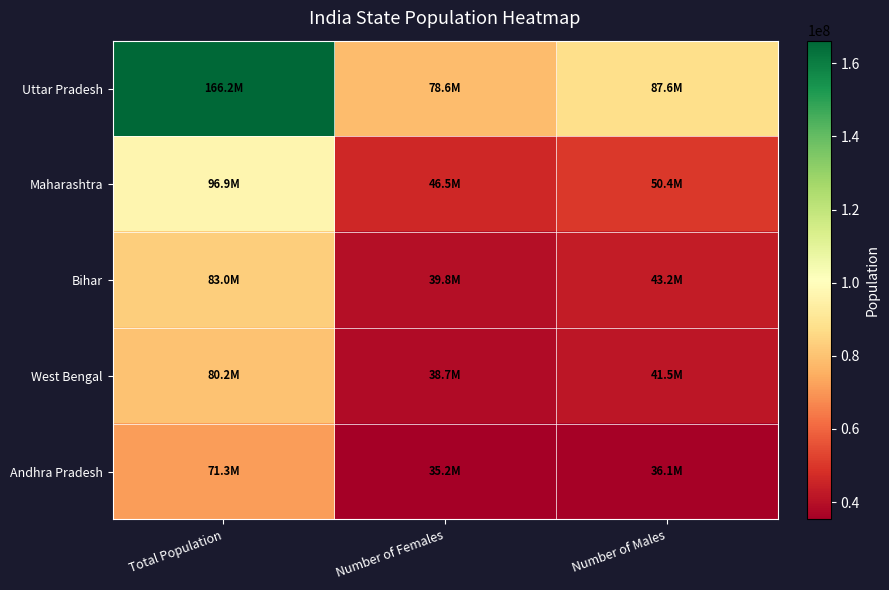

Rank the series at Total Population from lowest to highest value.

Andhra Pradesh, West Bengal, Bihar, Maharashtra, Uttar Pradesh